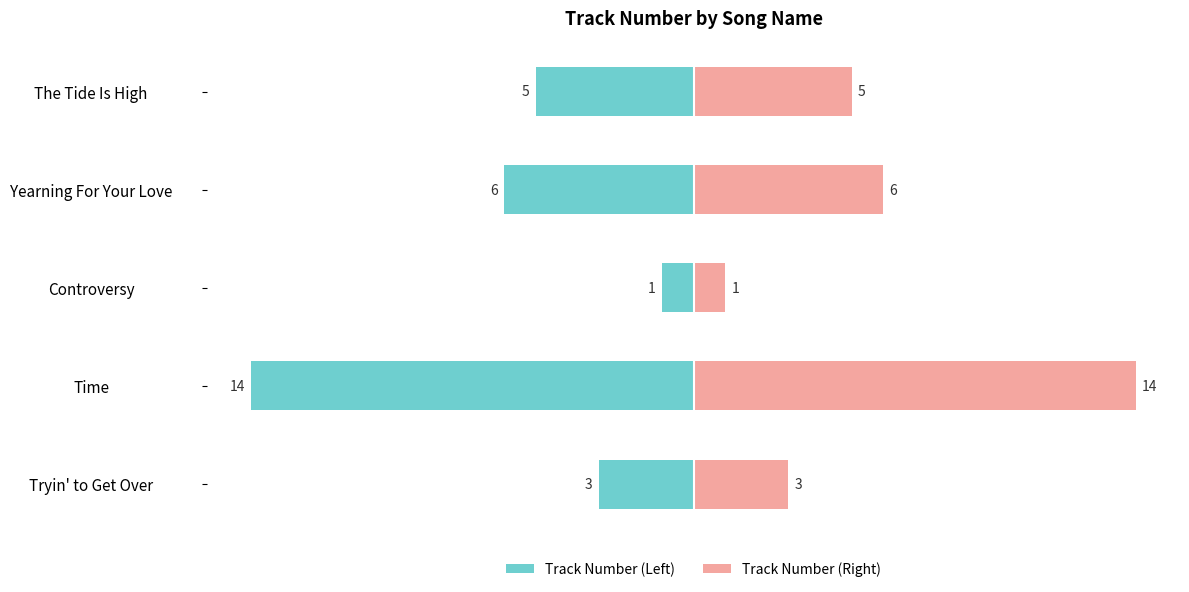

Which series has the largest total across all categories?

Track Number (Right)